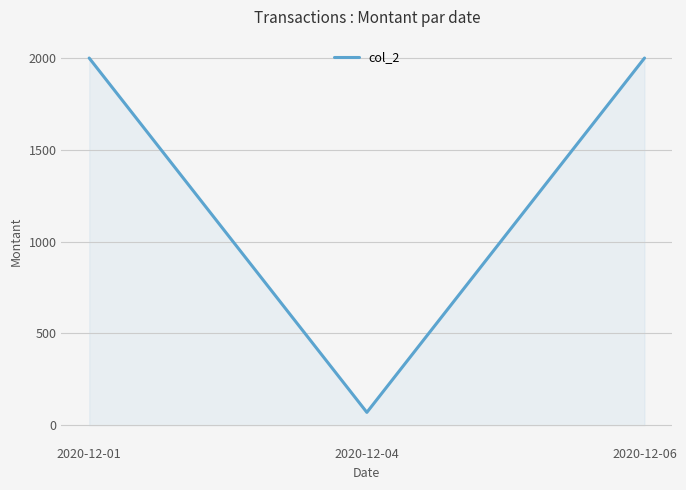

What is the sum of the values at 2020-12-01 and 2020-12-04?

2070